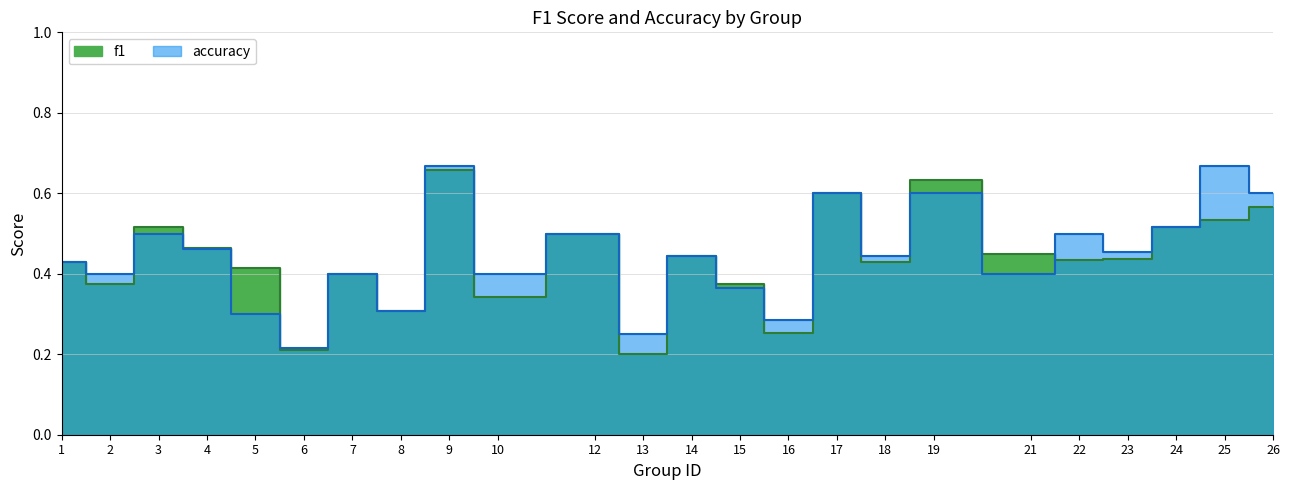

True or false: accuracy has more than 2 interior local peaks.

True